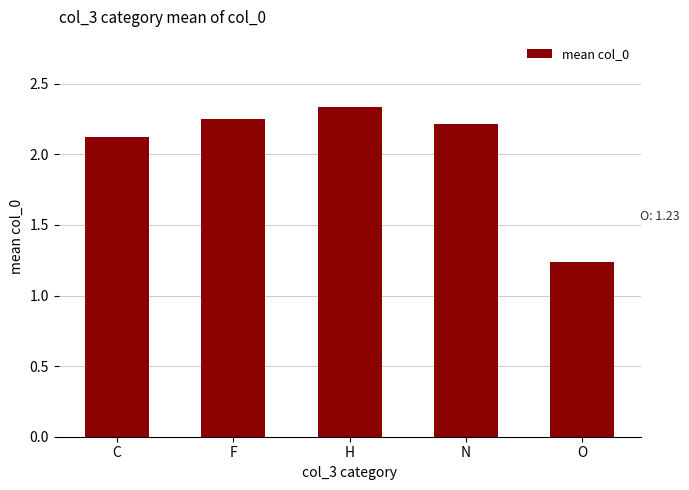

How many data points does each series have?

5